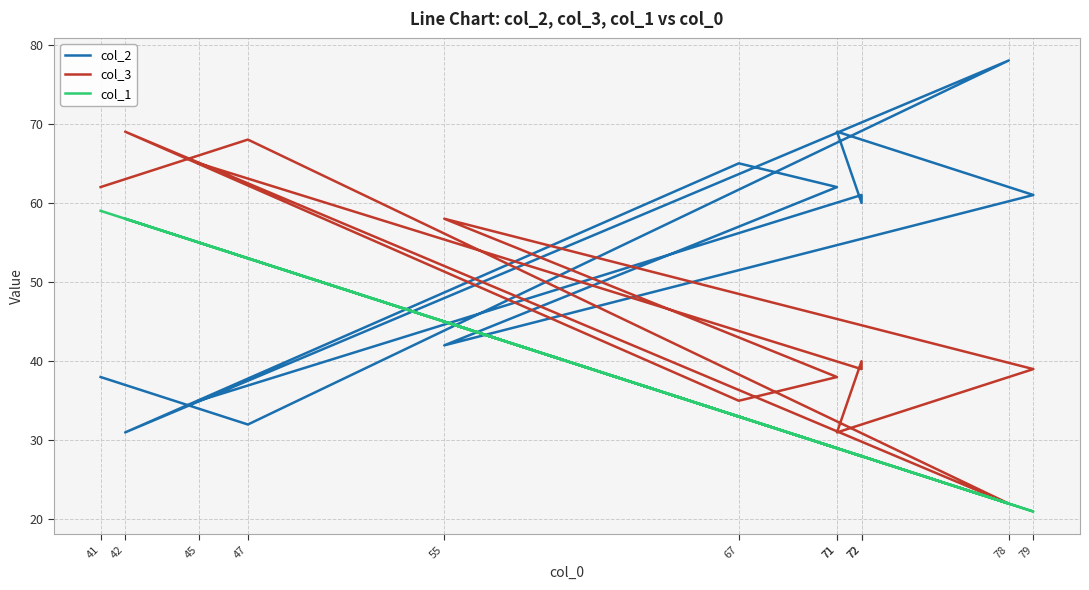

Between 67 and 47, which is larger?

67